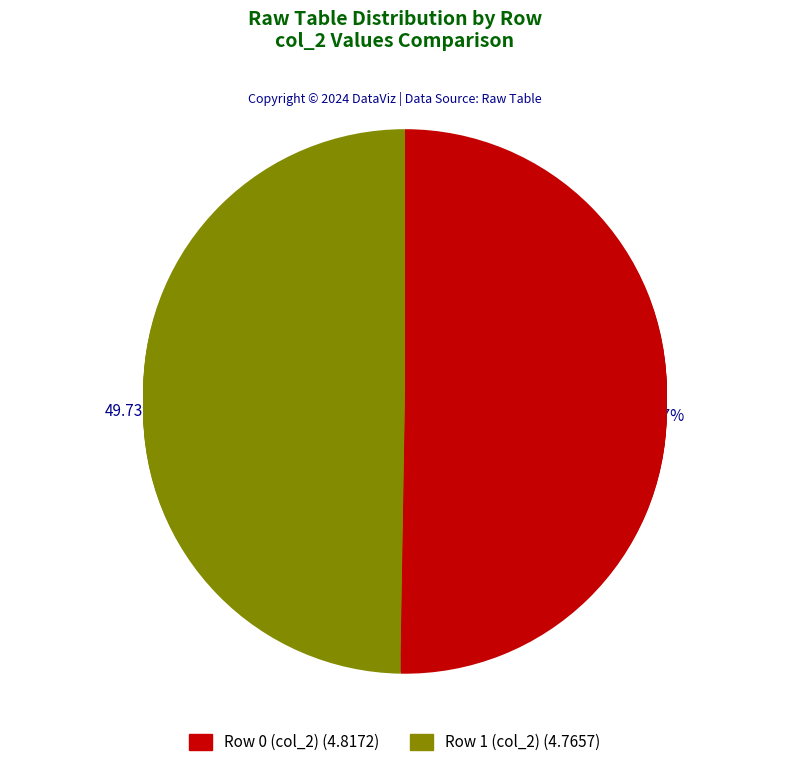

Is 2 the majority of the pie?

No